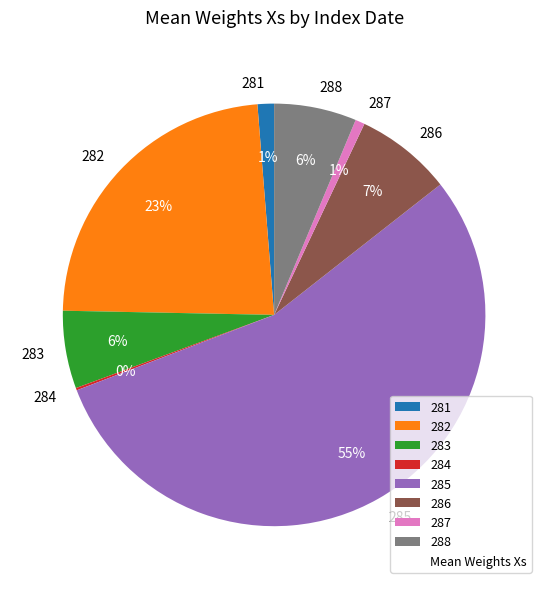

Does any single category account for the majority?

Yes